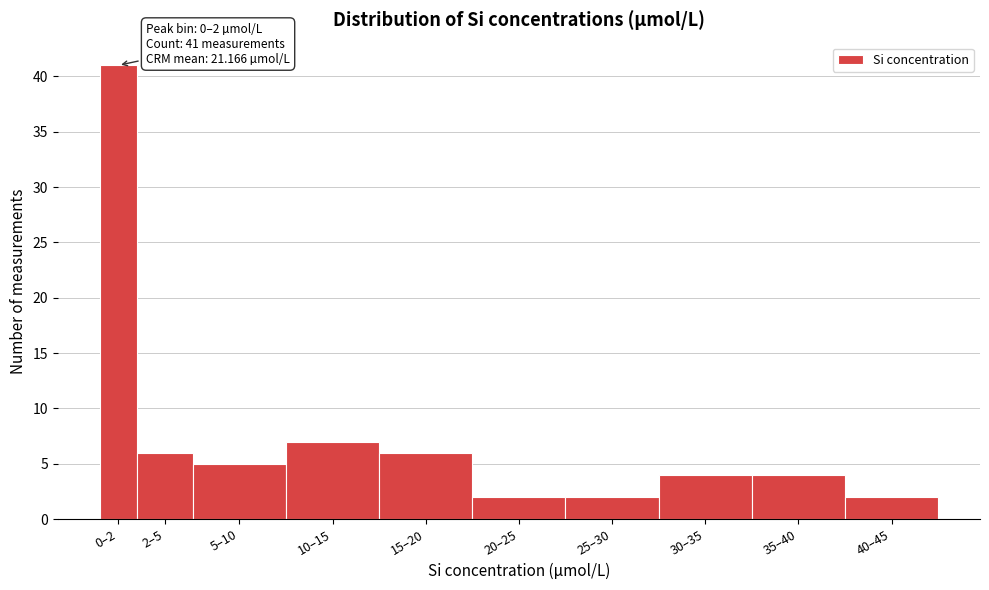

Reading left to right, extract all data points from this chart.

0–2=41	2–5=6	5–10=5	10–15=7	15–20=6	20–25=2	25–30=2	30–35=4	35–40=4	40–45=2